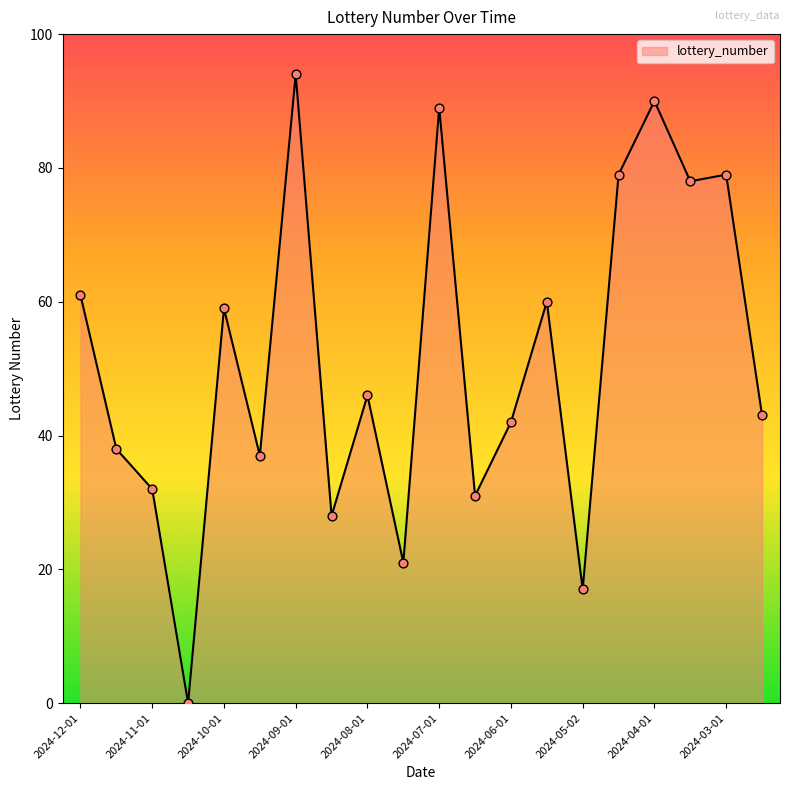

What is the difference between the maximum and minimum values?

94